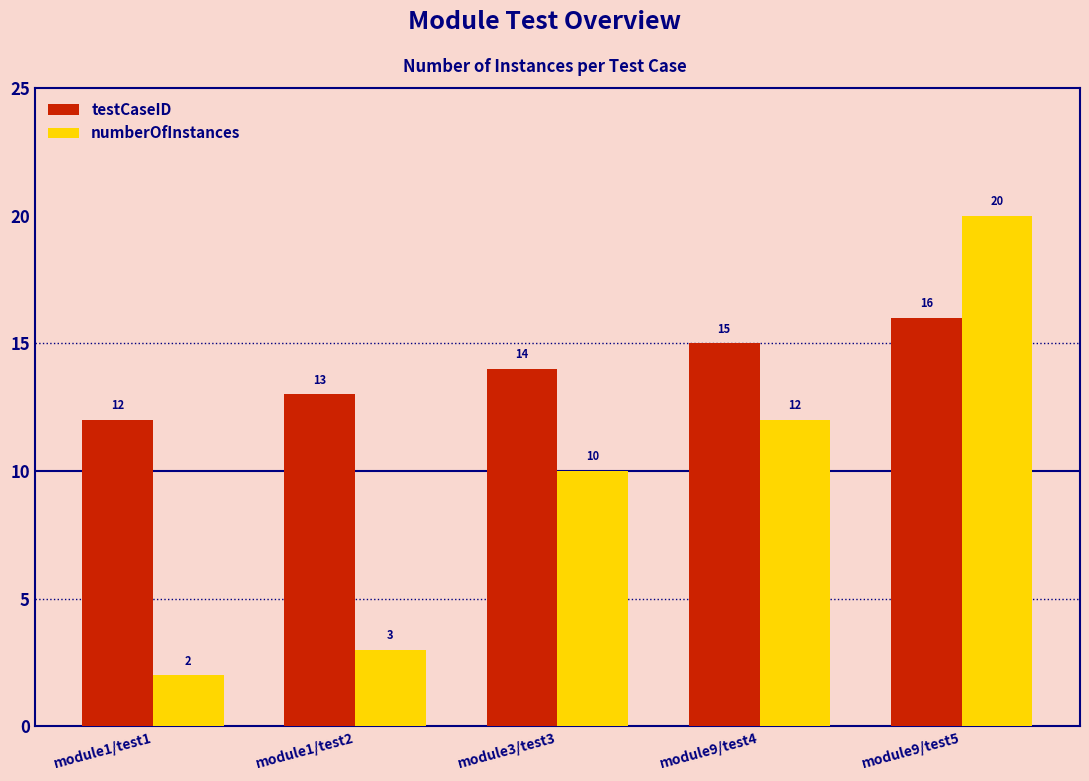

How many groups of bars are there?

5